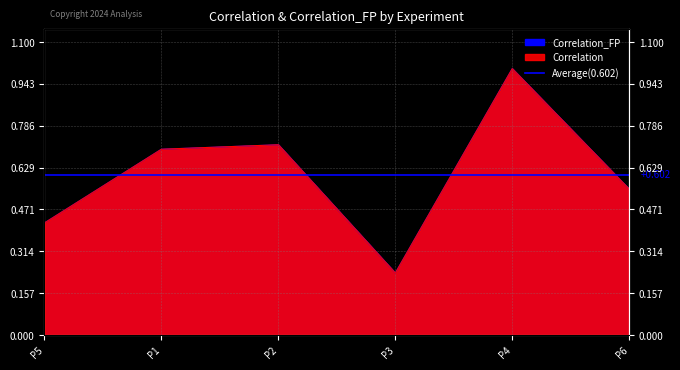

Does the chart display data point markers on the line(s)?

No